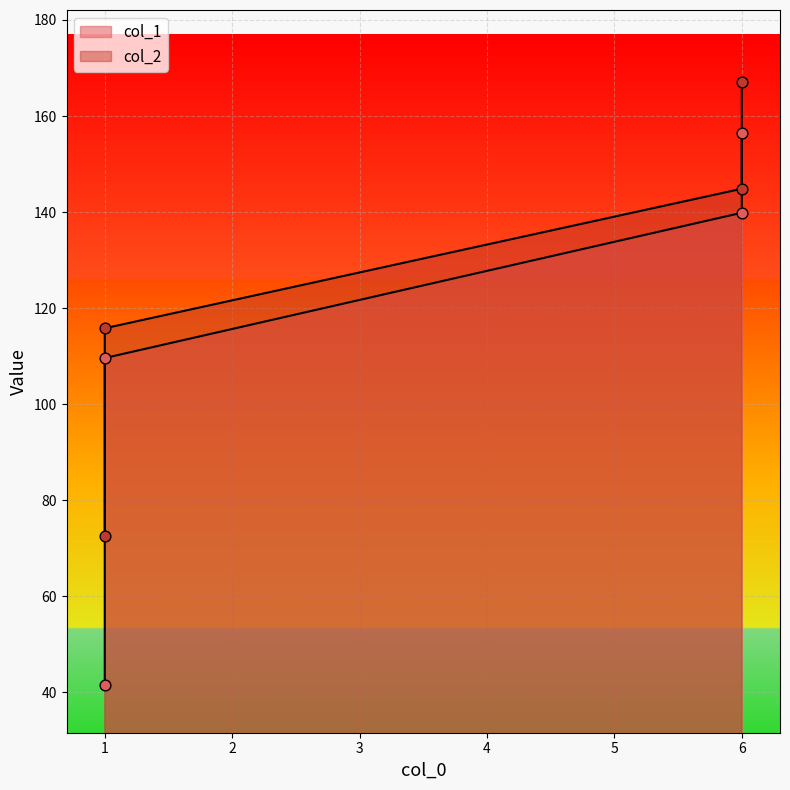

Which series has the largest total across all categories?

col_2